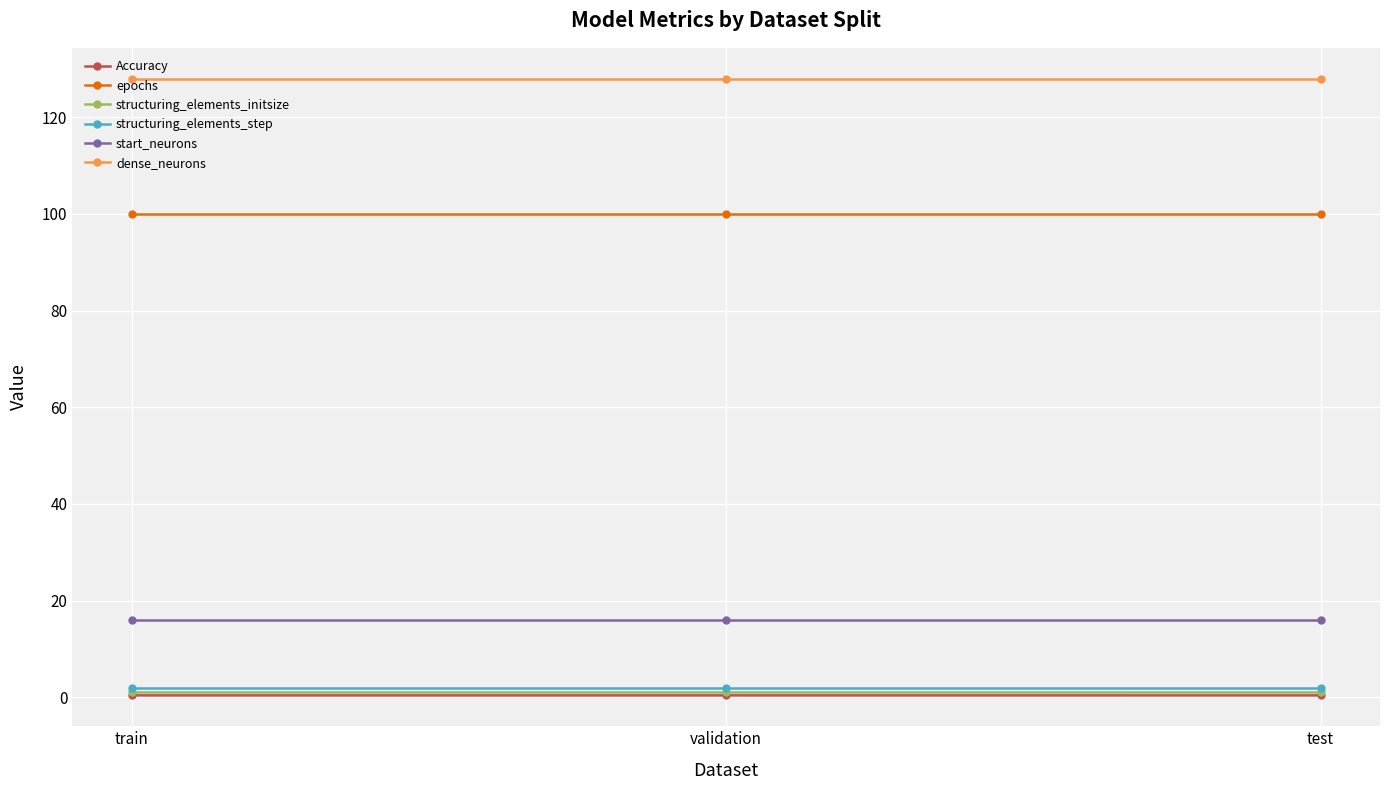

What are all the series names shown in the legend?

Accuracy, epochs, structuring_elements_initsize, structuring_elements_step, start_neurons, dense_neurons